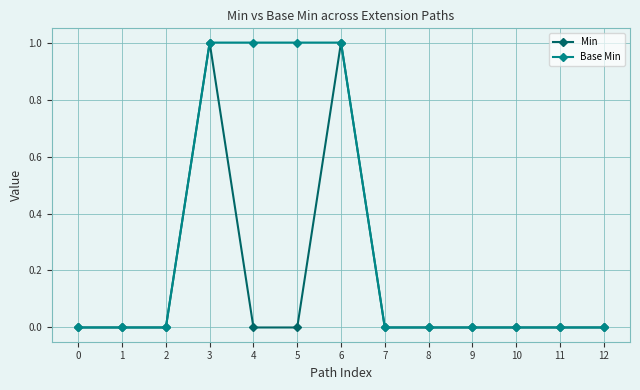

How many series are shown in this chart?

2